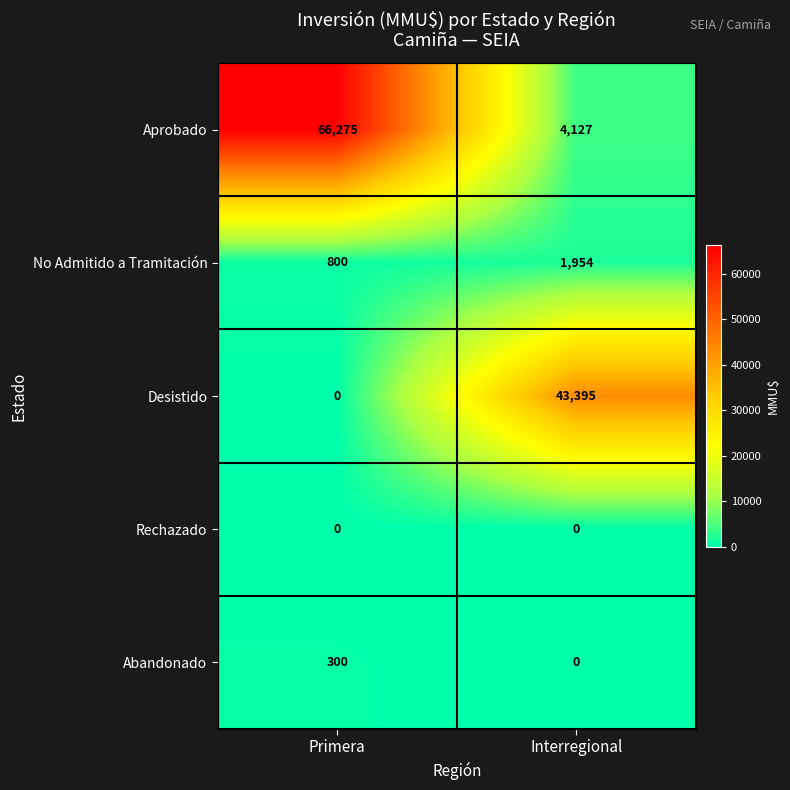

What is the average value of the No Admitido a Tramitación series?

1377